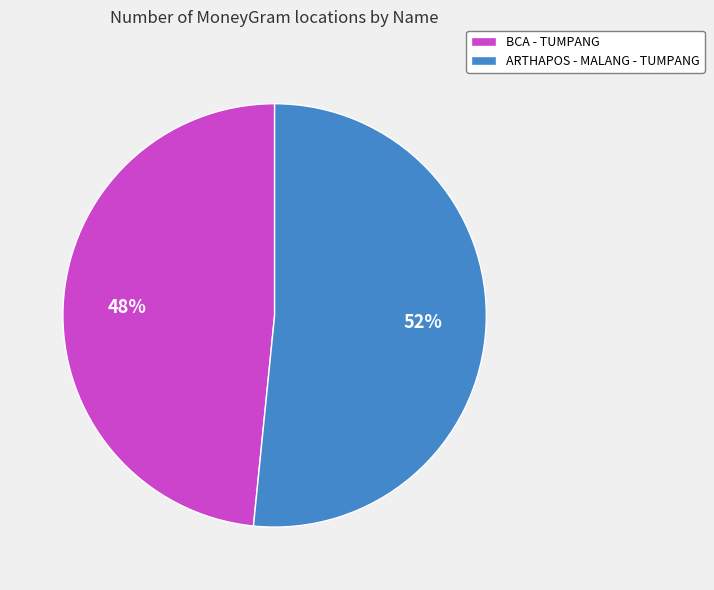

What percentage is the ARTHAPOS - MALANG - TUMPANG slice, to the nearest percent?

52%